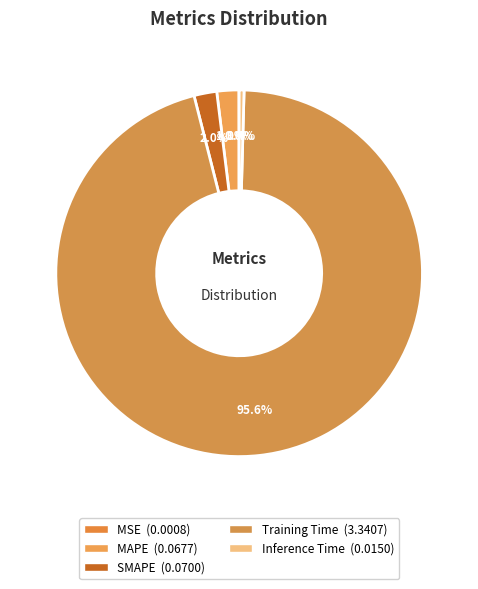

To the nearest percent, what percentage of the pie is Training Time?

96%